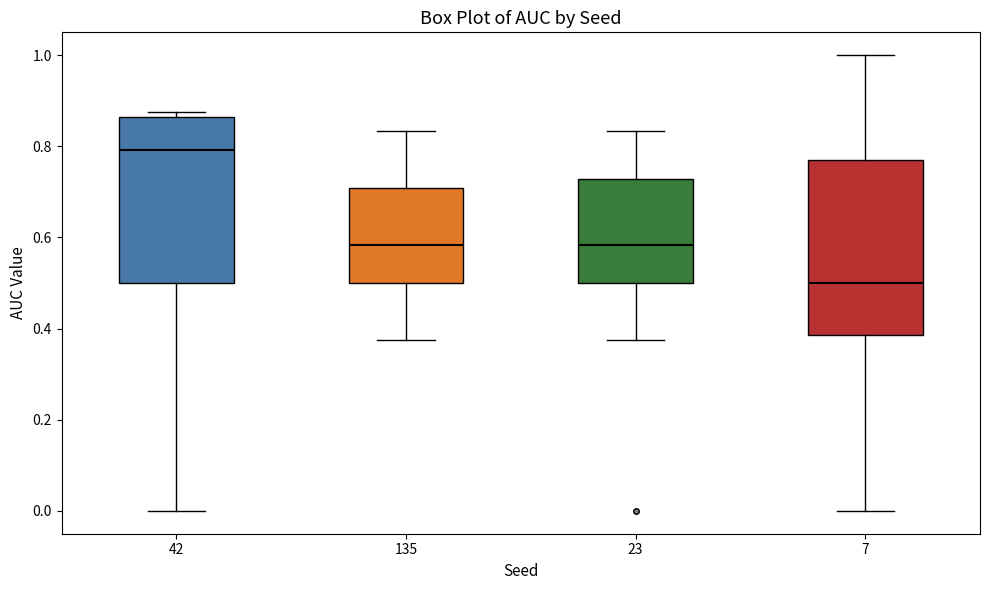

Which box's median line is the highest?

42